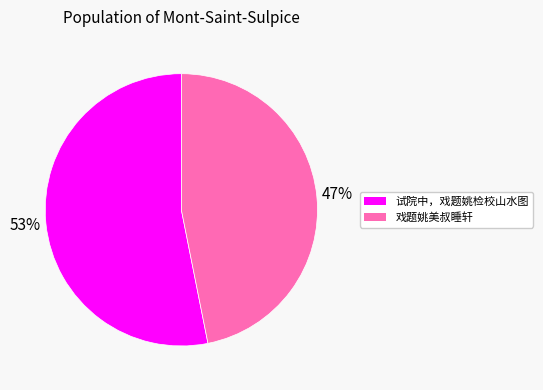

To the nearest percent, what is the difference between the 试院中，戏题姚检校山水图 and 戏题姚美叔睡轩 slice percentages?

6%